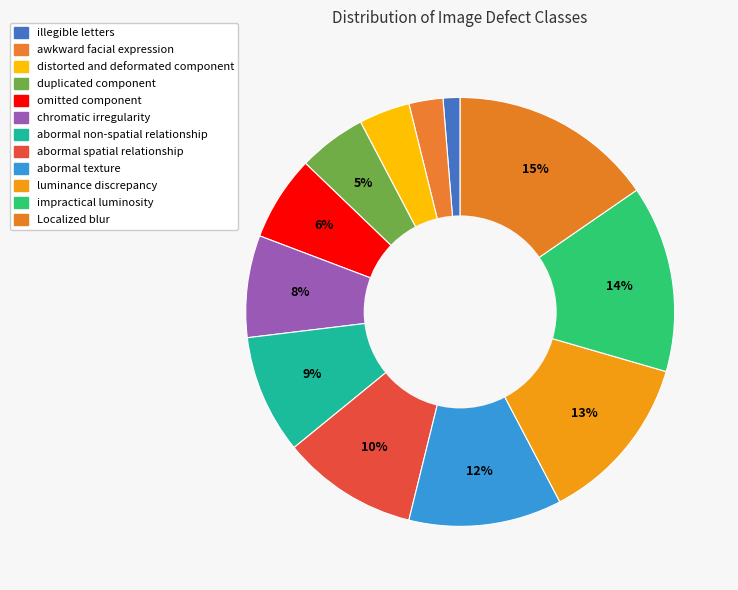

Count the number of slices in the pie.

12